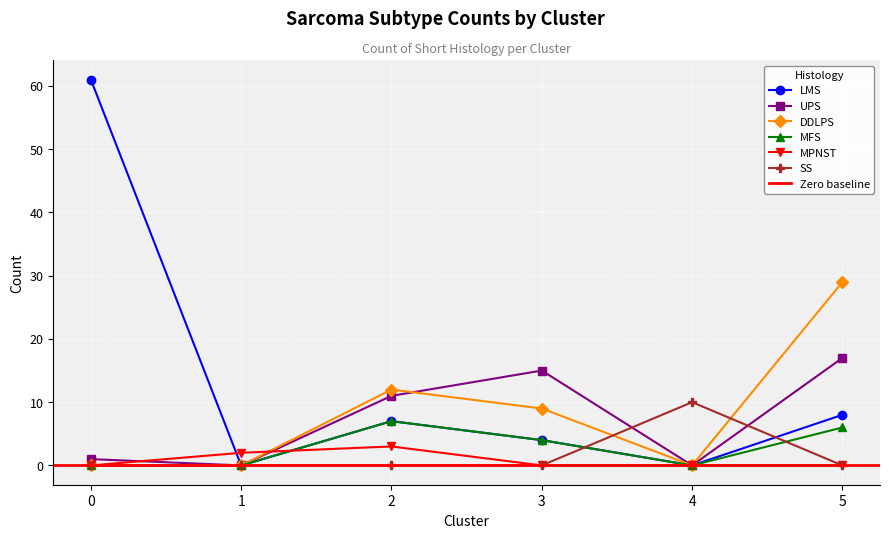

True or false: DDLPS and MFS intersect in this chart.

False